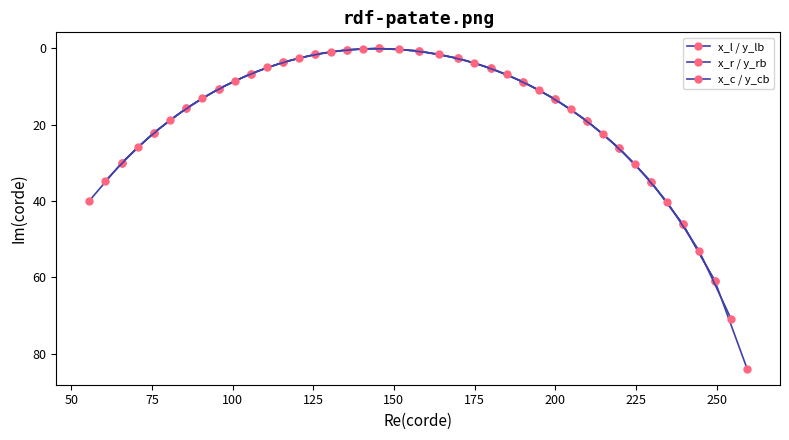

How many lines are shown in the chart?

3